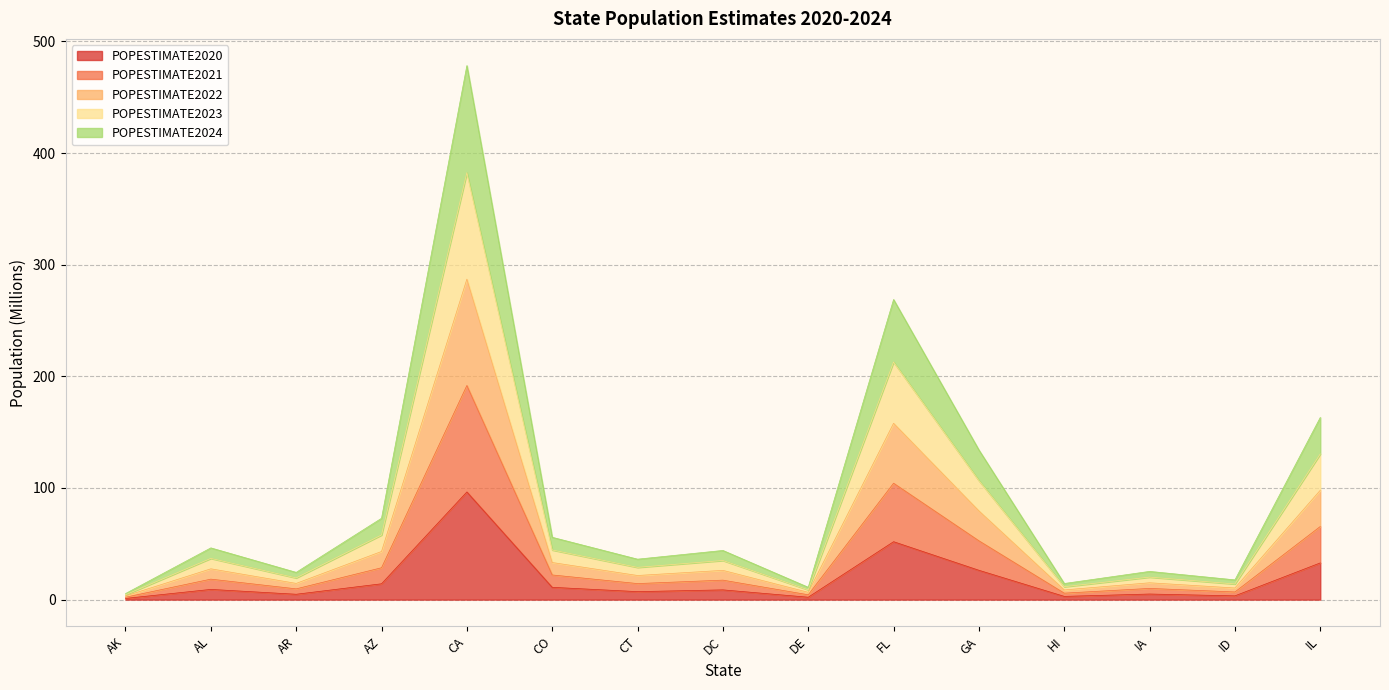

At which category does POPESTIMATE2024 reach its first local valley?

AR